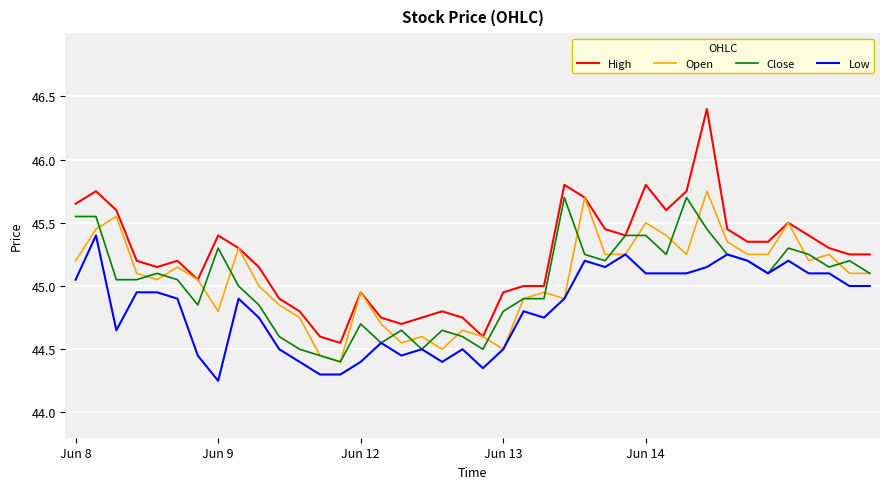

What is the greatest value displayed?

46.4